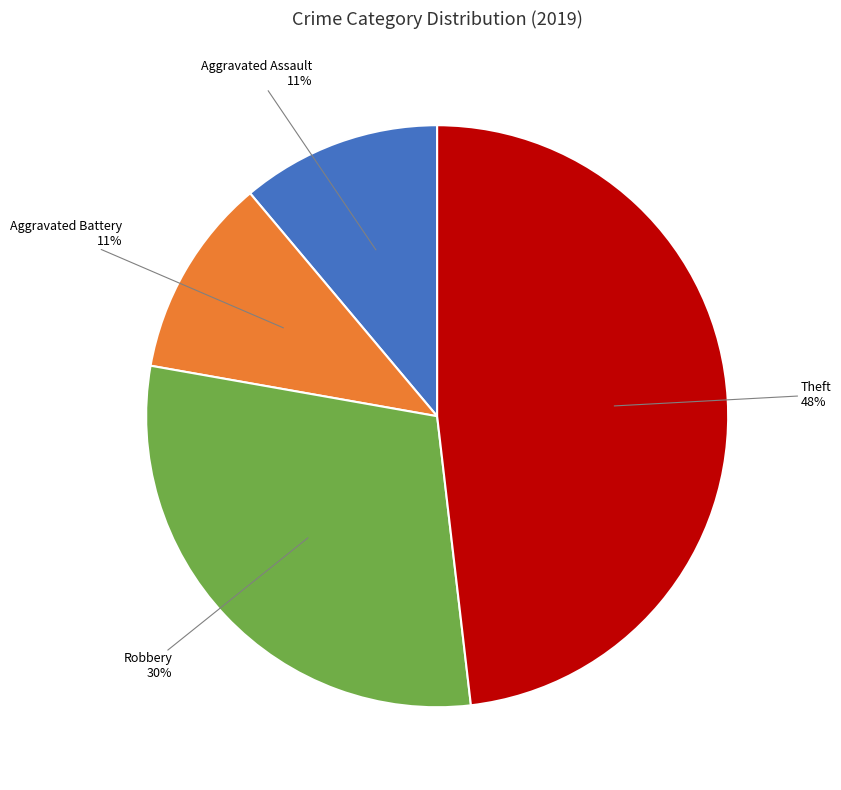

To the nearest percent, what is the difference between the largest and smallest slice percentages?

37%